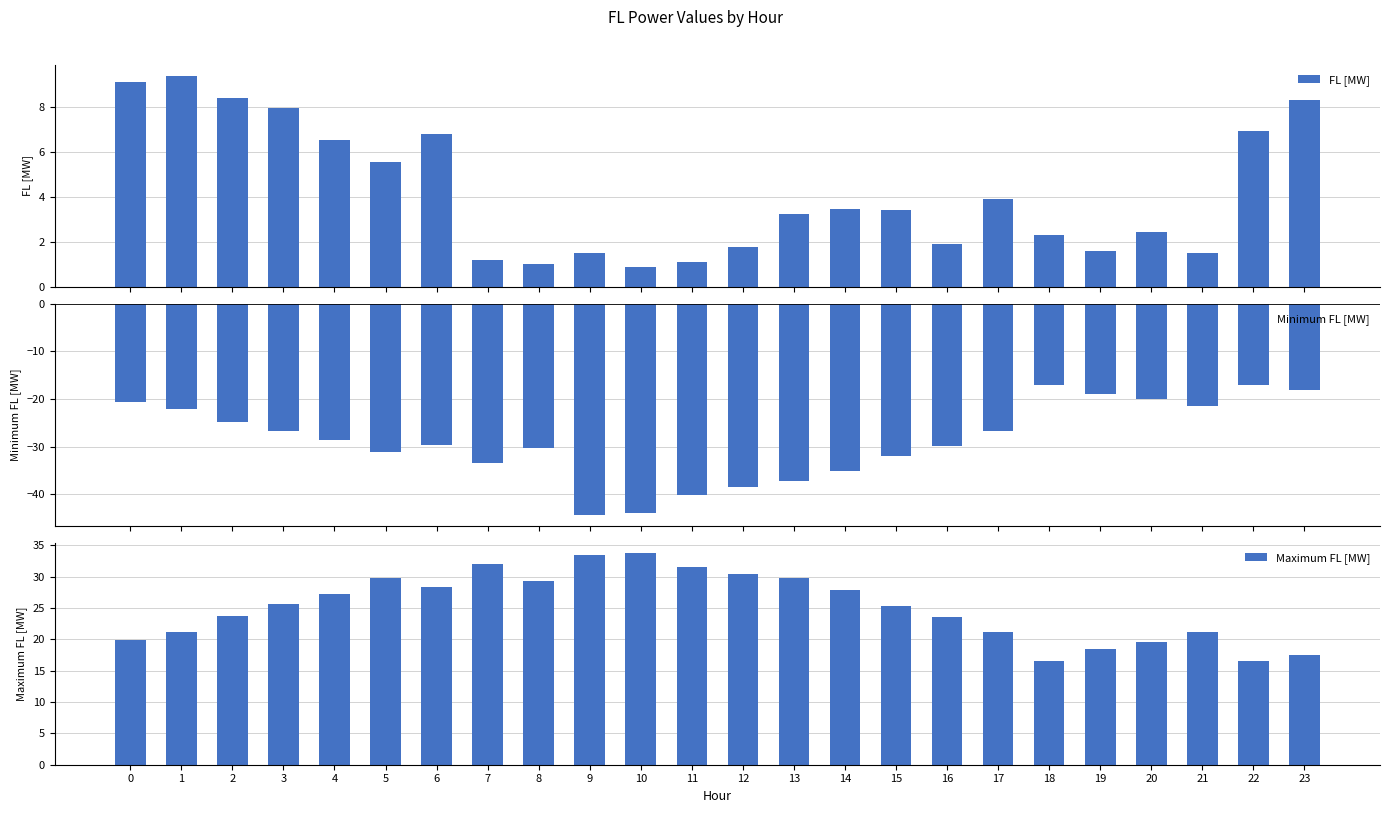

The Minimum FL [MW] series shows -20.0 at 20. True or false?

True